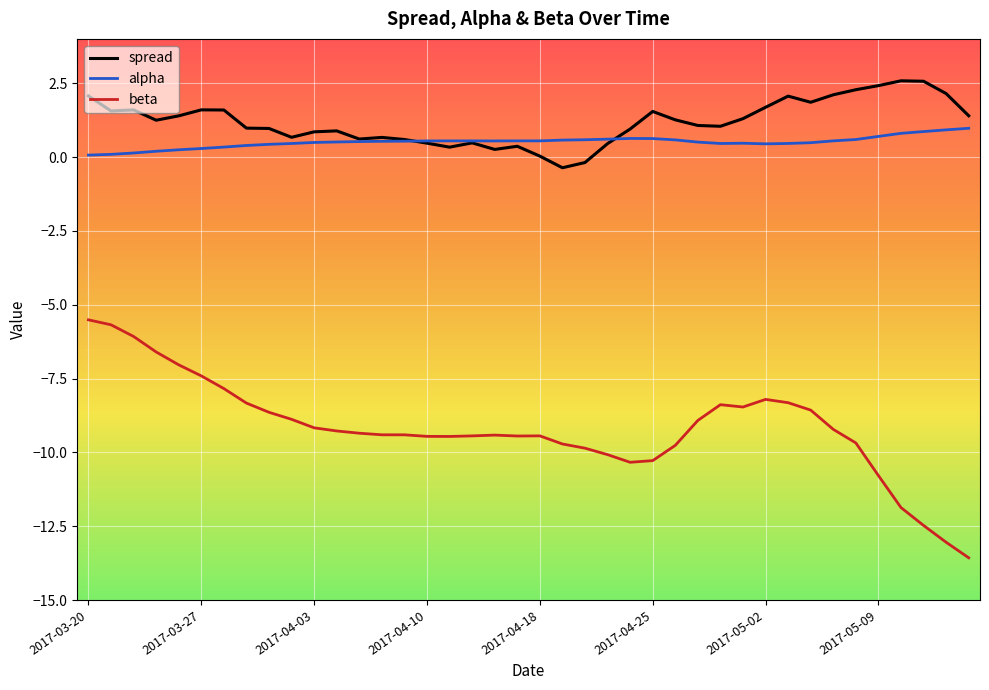

Is this an area chart (filled region under the line)?

No